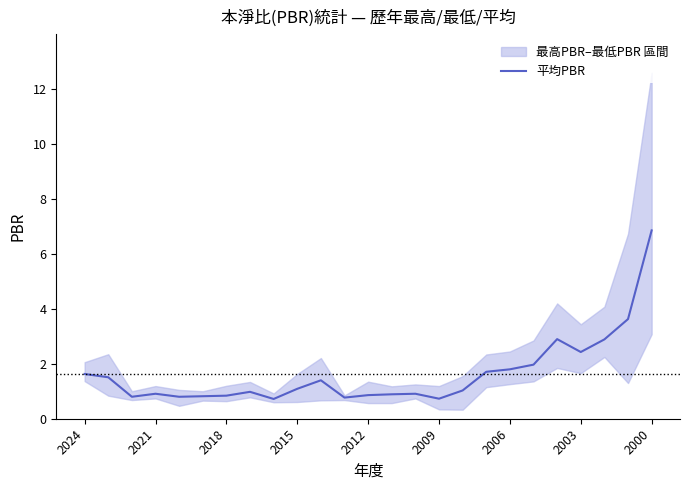

True or false: 平均PBR has a value of 1.6 at 2024.

True